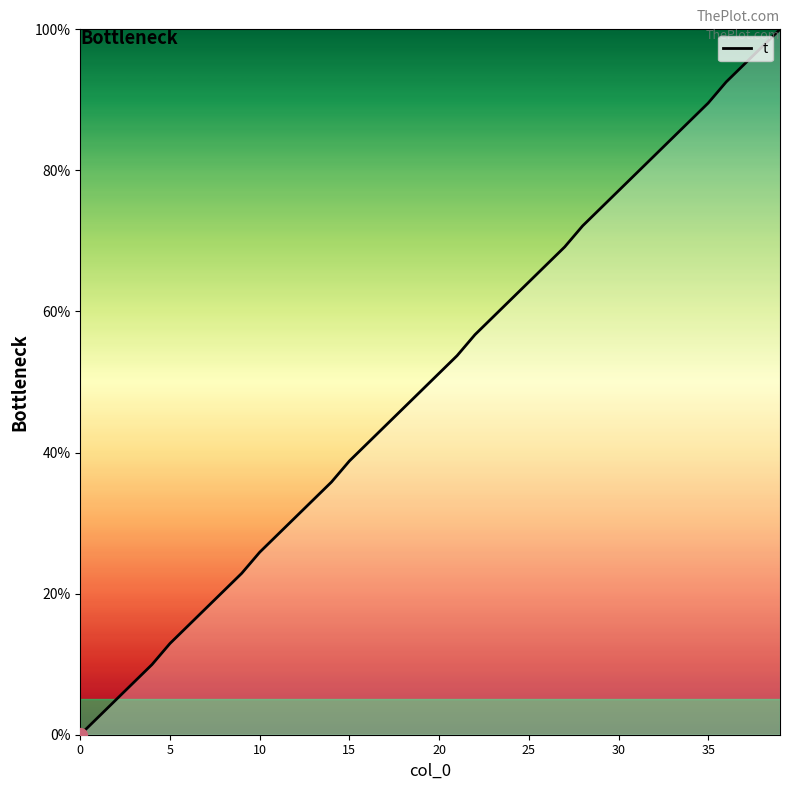

How many values are below 51?

20